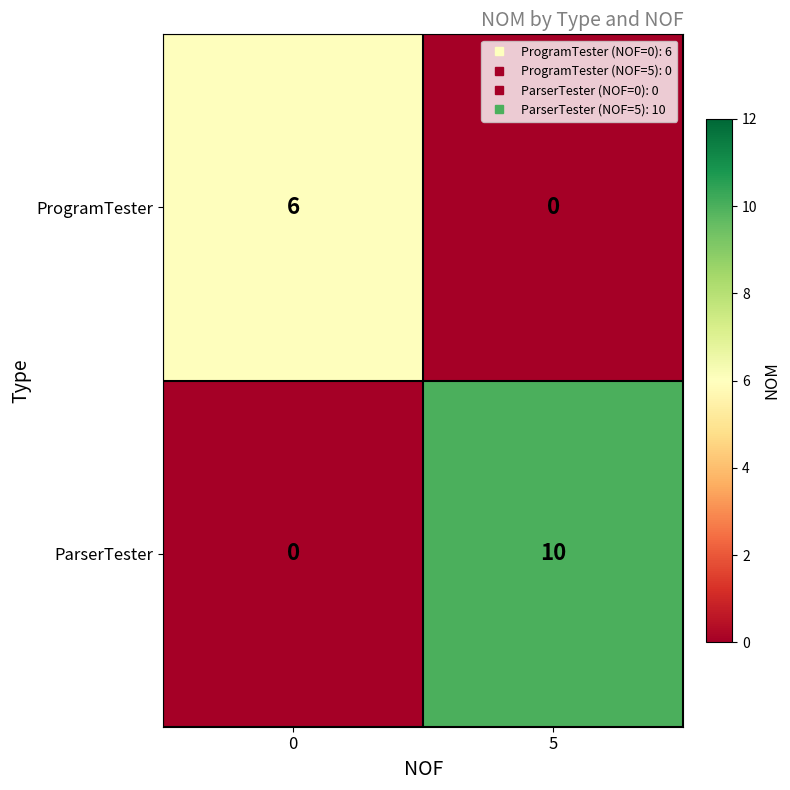

What is the total value across all series at 5?

10